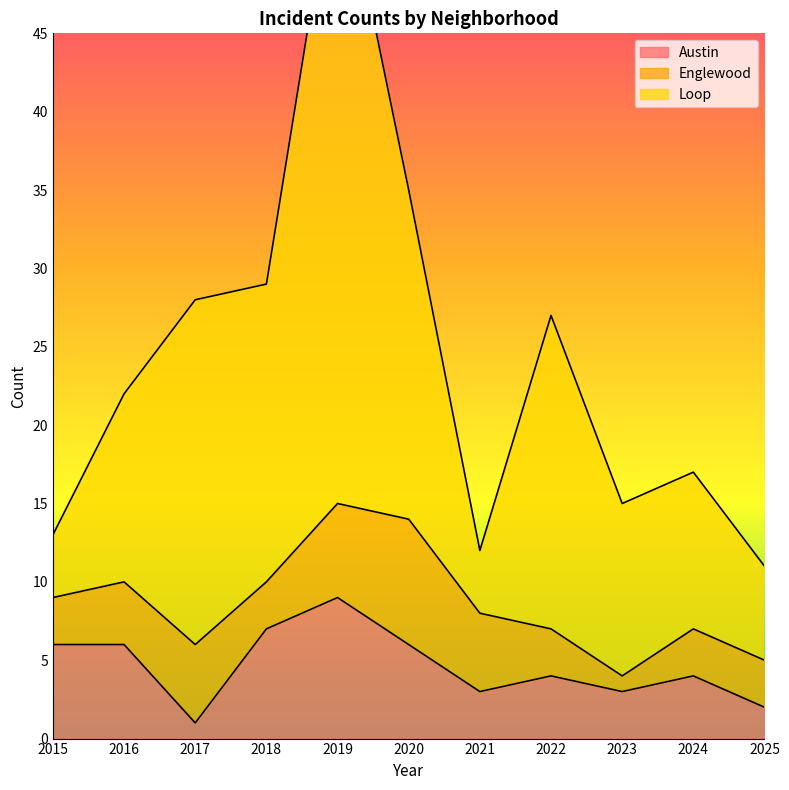

What is the difference between the second highest and second lowest values in the Austin series?

5